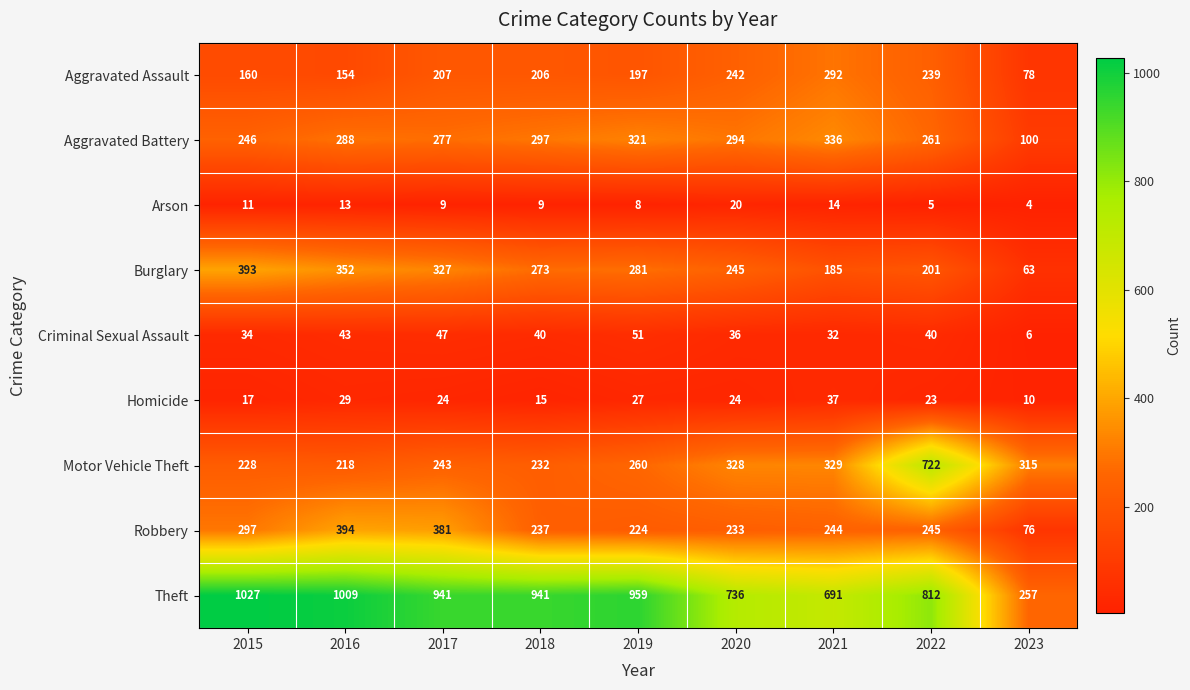

What is the difference between the Homicide values at 2019 and 2022?

4